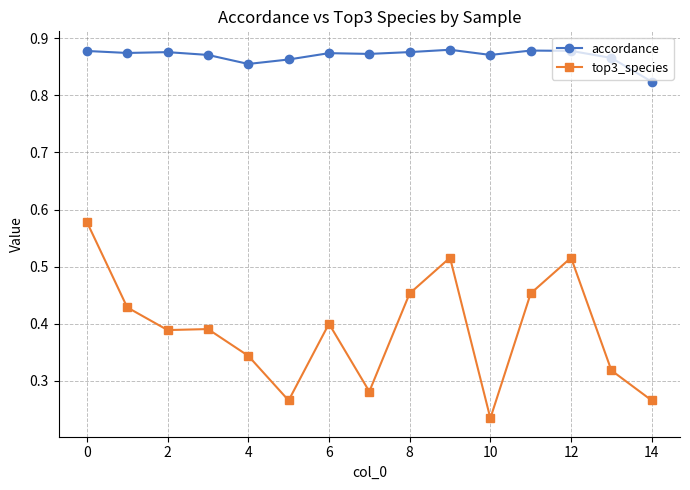

How many accordance values are between 0 and 1?

15